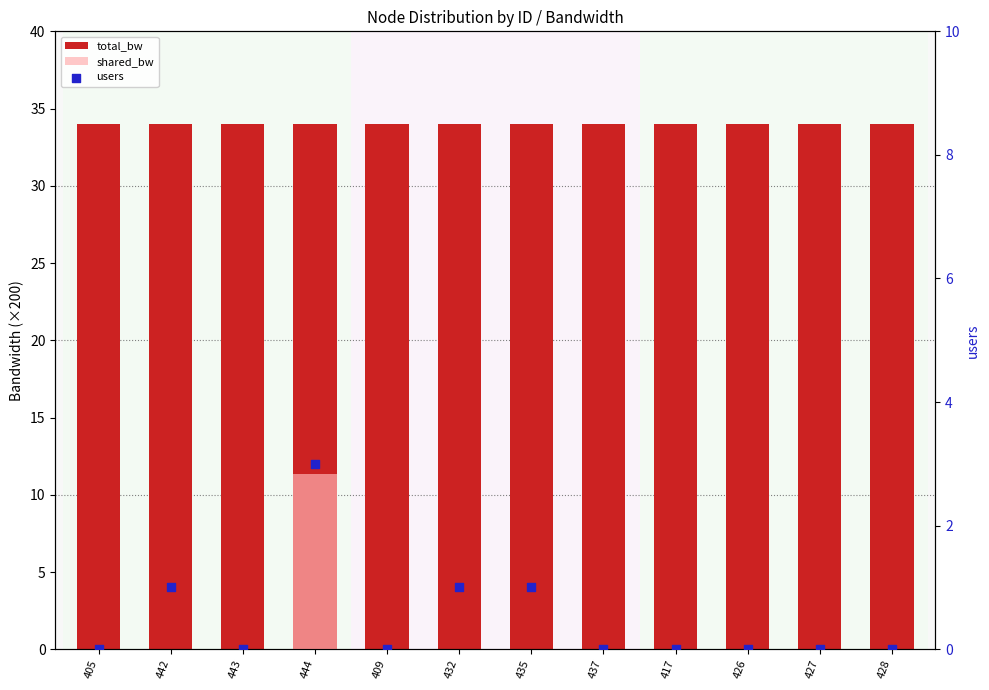

What is the total value across all series at 443?

34.0